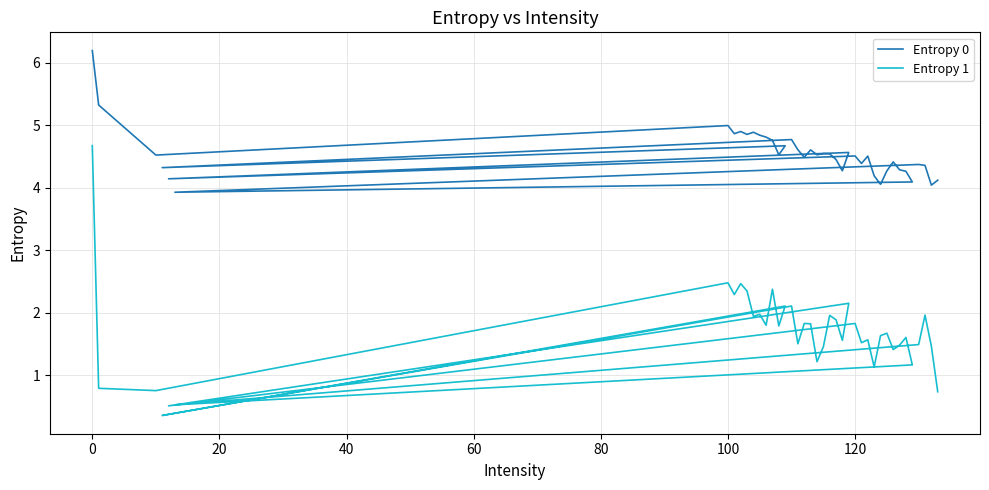

The Entropy 1 series shows 3.3 at 100. True or false?

False